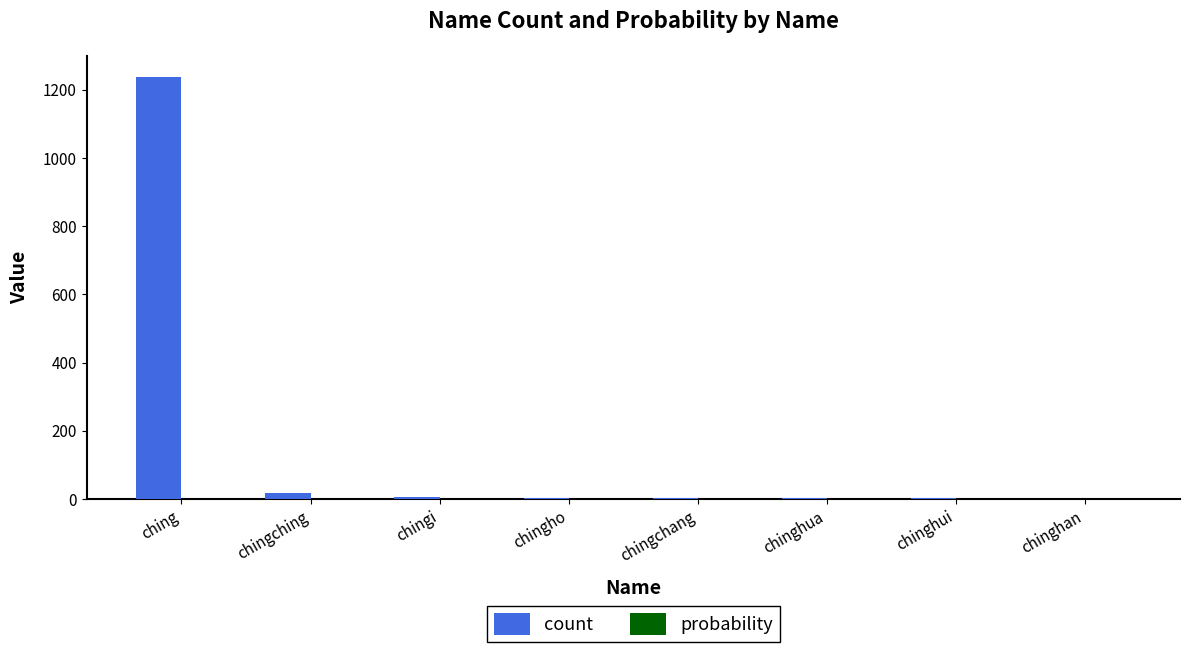

What is the maximum value for count?

1238.0